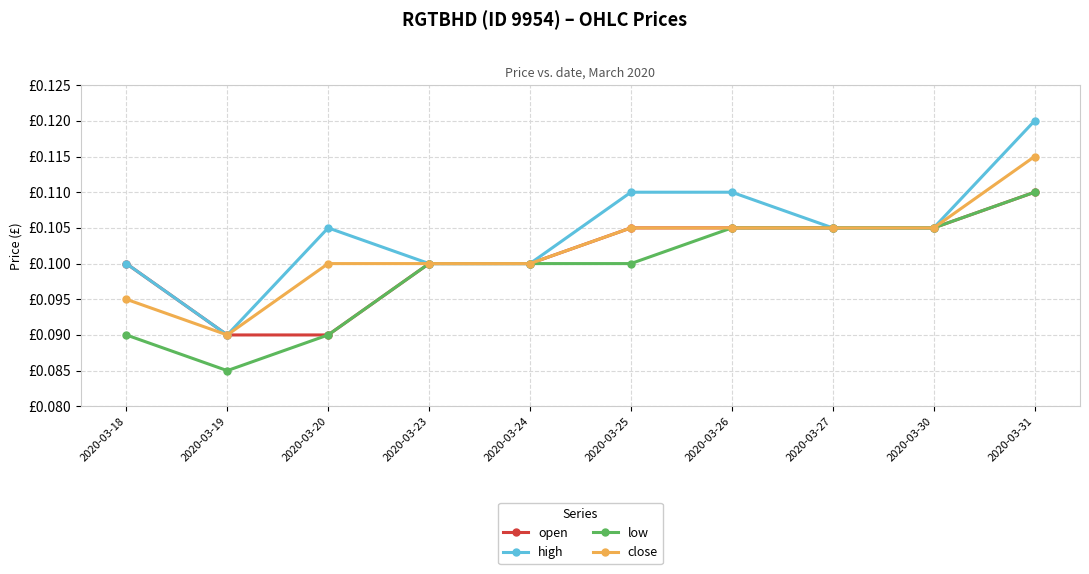

What is the value of the low point at the 7th from the left?

0.1